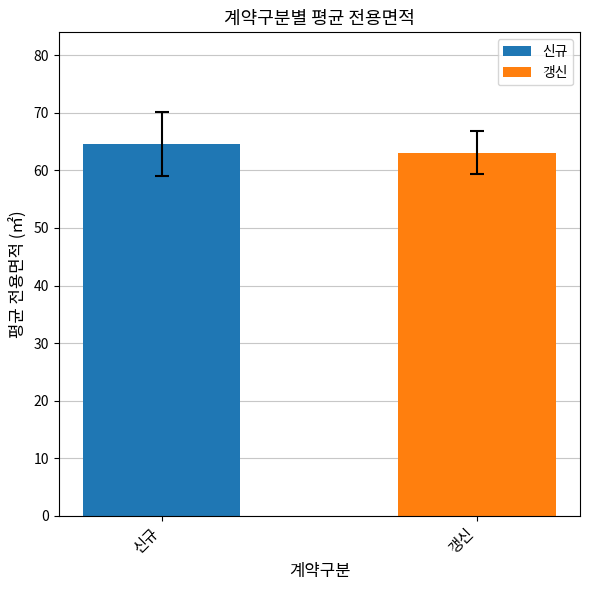

Which series has the largest range (max minus min)?

신규